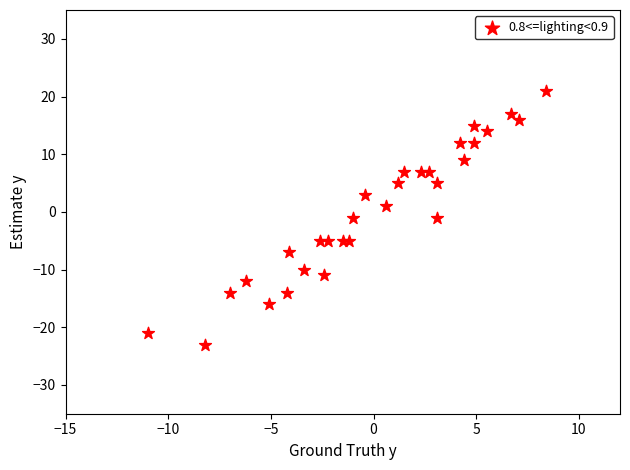

What is the range of Y values (max minus min)?

44.0